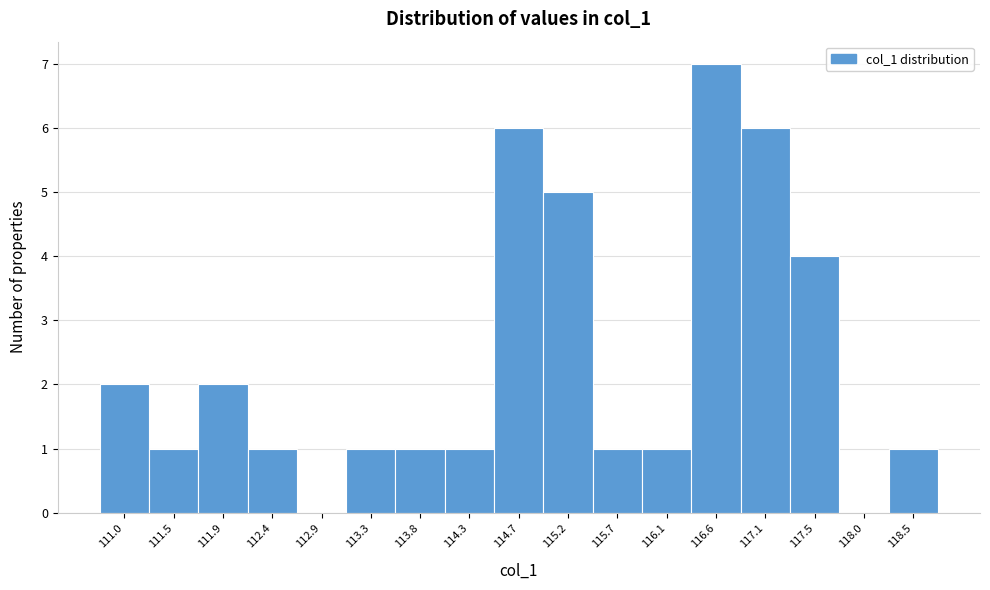

Reading left to right, what are all the values shown in this chart?

111.0=2	111.5=1	111.9=2	112.4=1	112.9=0	113.3=1	113.8=1	114.3=1	114.7=6	115.2=5	115.7=1	116.1=1	116.6=7	117.1=6	117.5=4	118.0=0	118.5=1